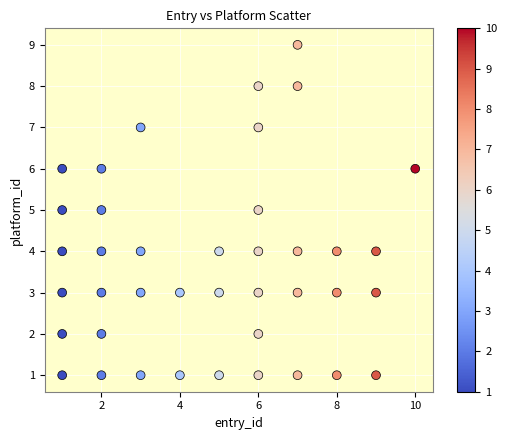

What is the range of X values (max minus min)?

9